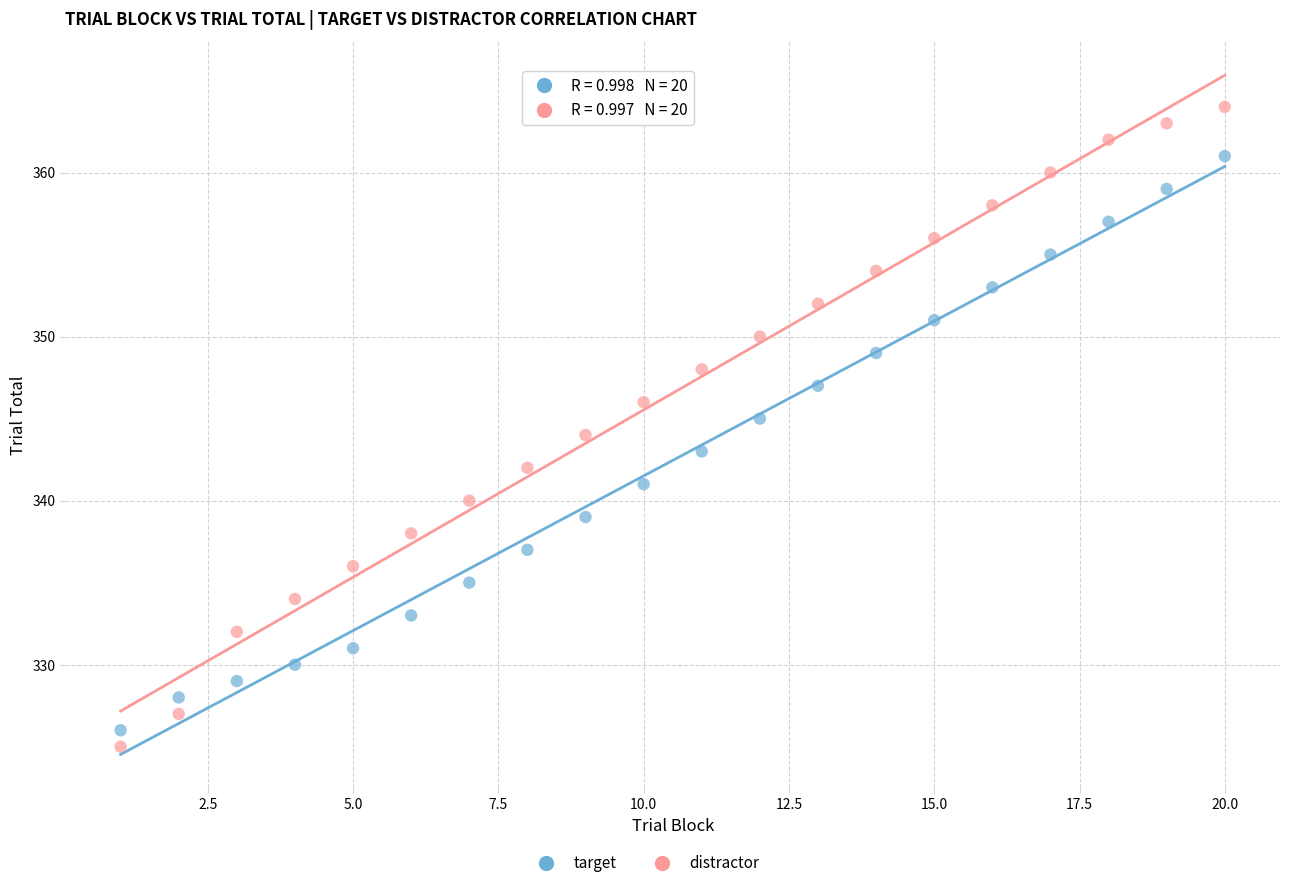

Across all data points, what is the range of Y values (max minus min)?

39